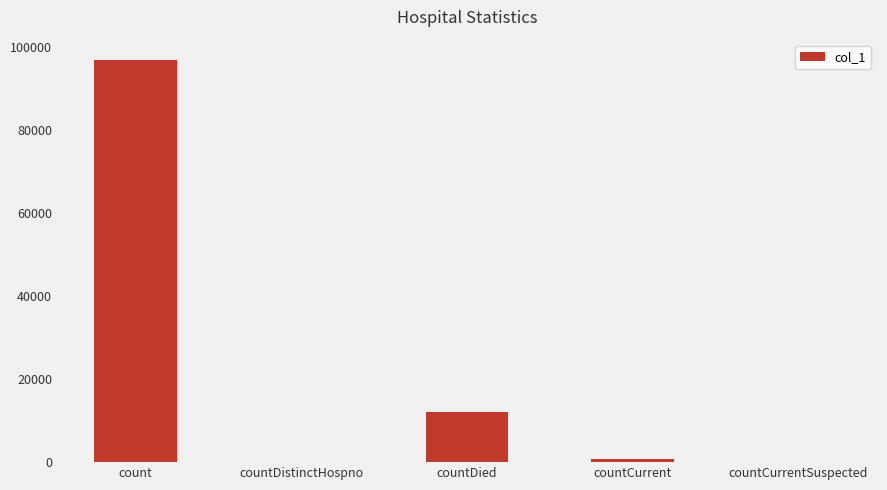

What is the change in value from countDistinctHospno to countDied?

+12024